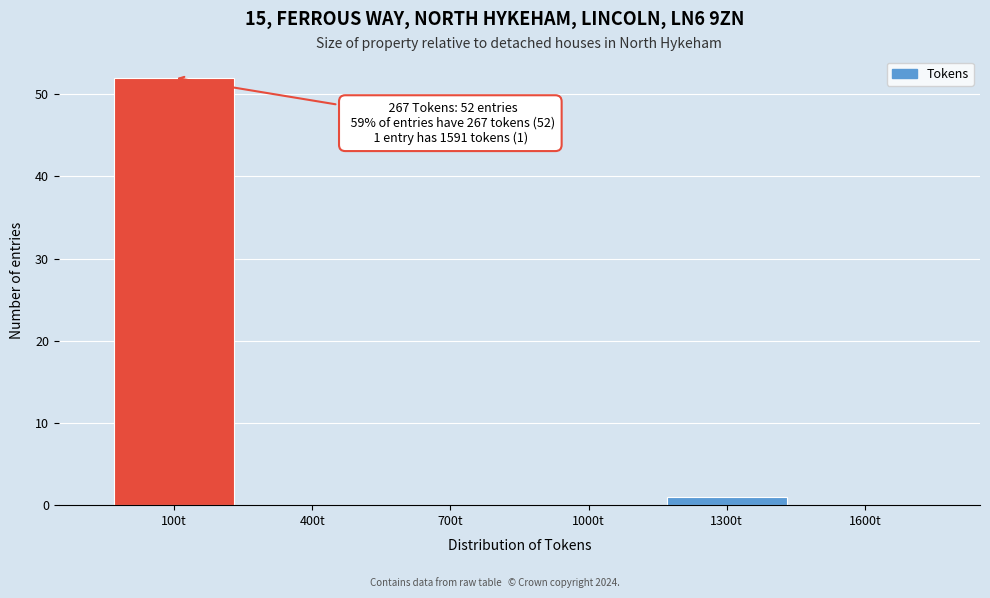

Reading right to left, what are all the values shown in this chart?

1600t=0	1300t=1	1000t=0	700t=0	400t=0	100t=52